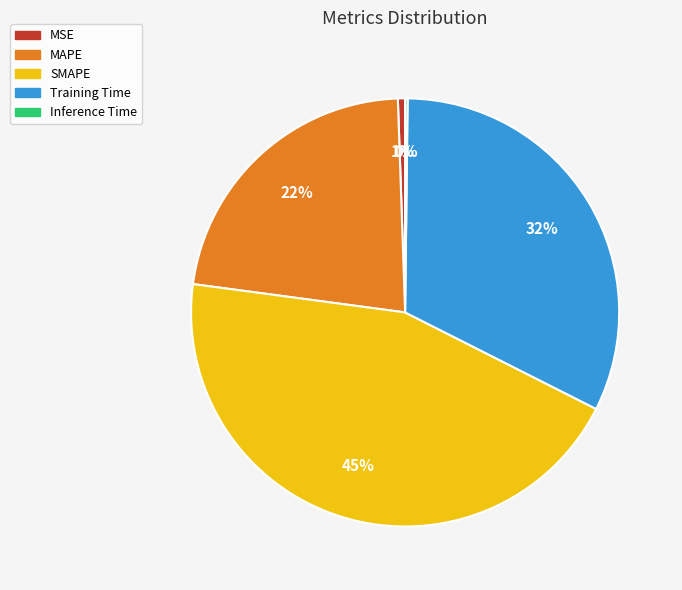

Approximately how many times larger is the value at MAPE compared to Training Time?

0.7